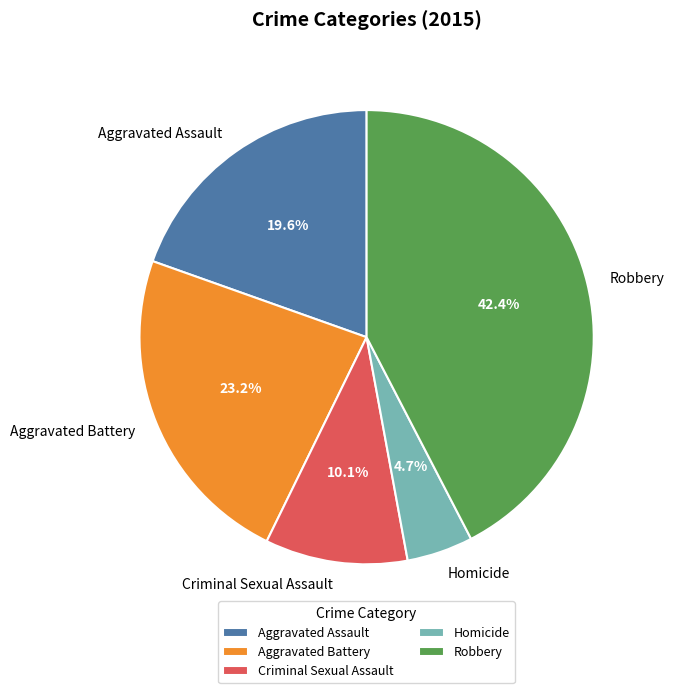

Rank the categories by value from highest to lowest.

Robbery, Aggravated Battery, Aggravated Assault, Criminal Sexual Assault, Homicide